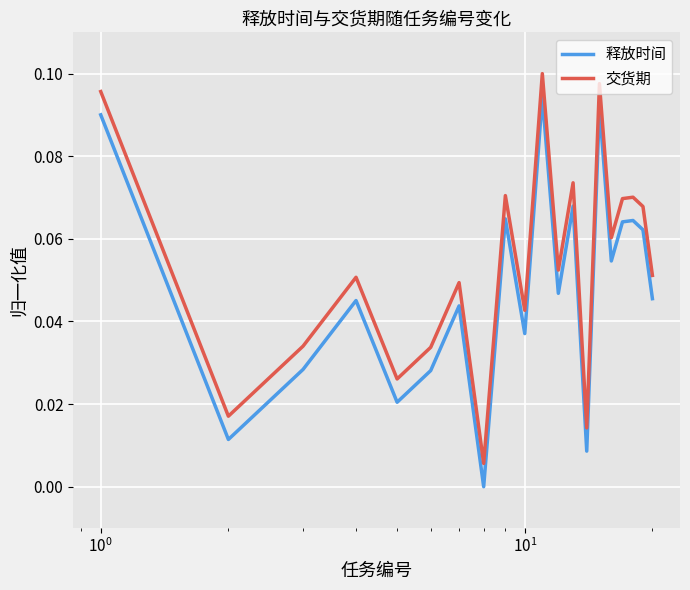

List the series in order of their peak value, lowest first.

释放时间, 交货期